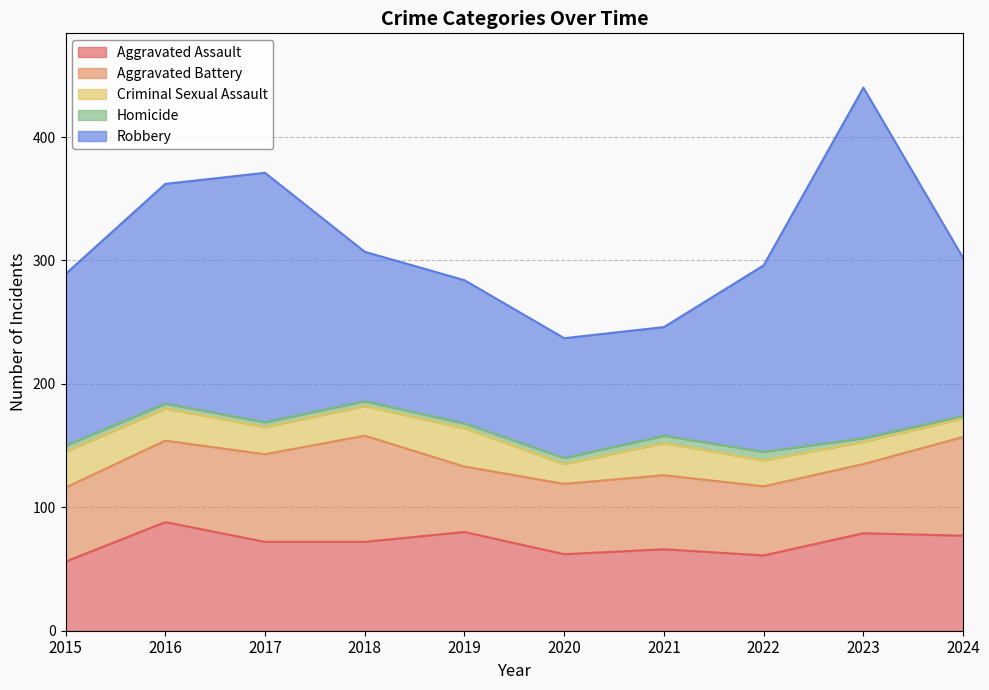

Rank the series by their maximum value, from lowest to highest.

Homicide, Criminal Sexual Assault, Aggravated Battery, Aggravated Assault, Robbery